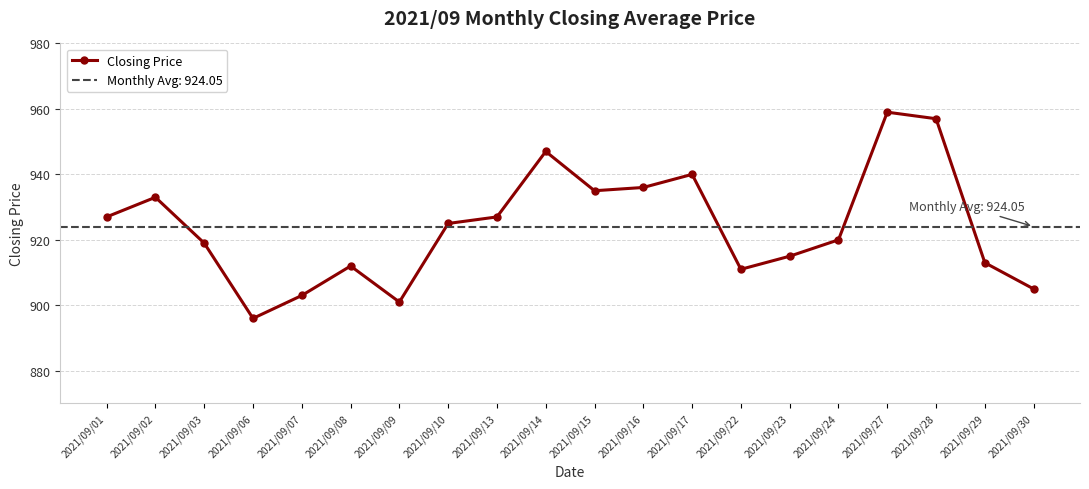

What is the sum of the values at 2021/09/08 and 2021/09/15?

1847